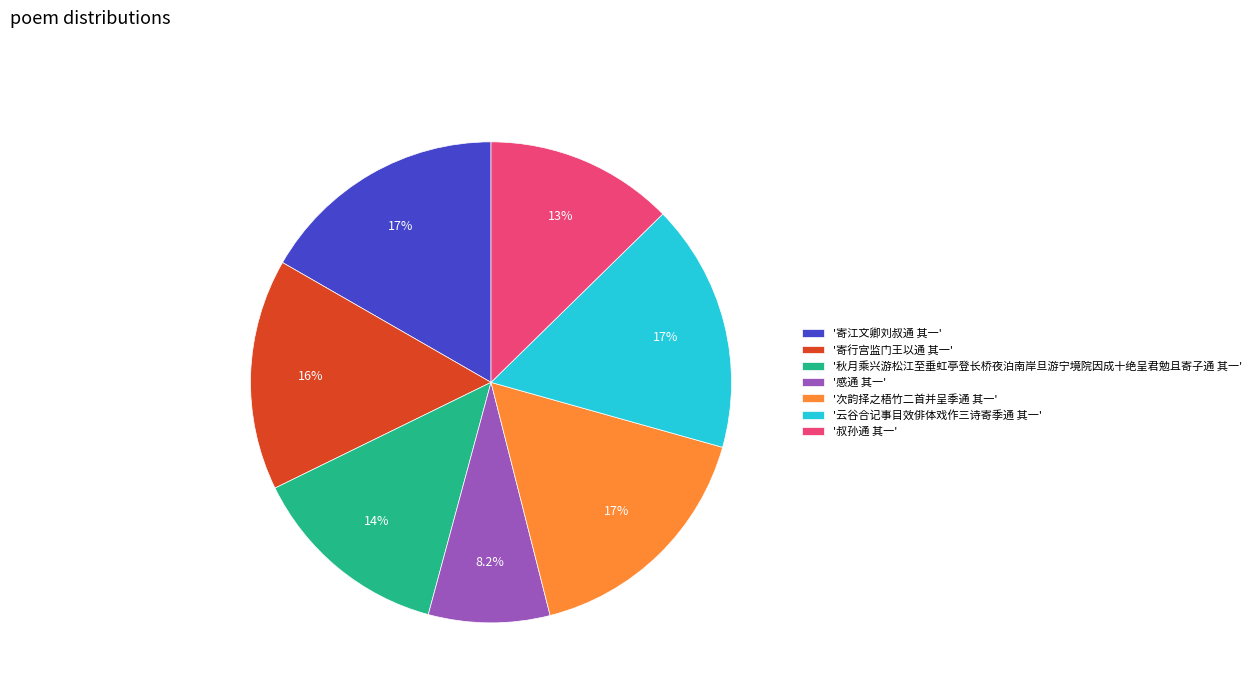

Which category has the smallest portion of the pie?

'感通 其一'